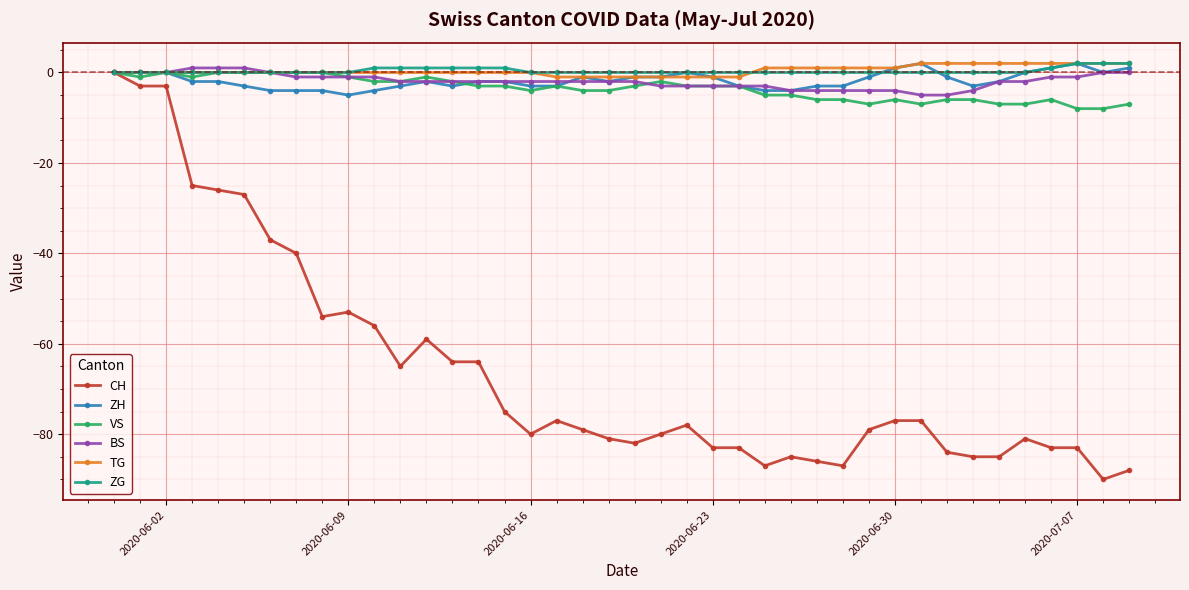

True or false: CH has more than 2 interior local peaks.

True